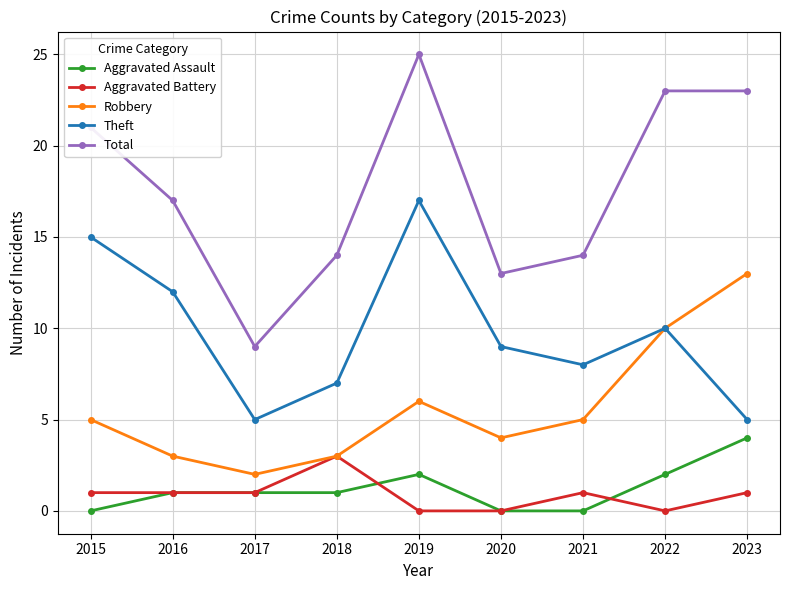

Is the value of Total at 2018 greater than the value of Theft at 2018?

Yes